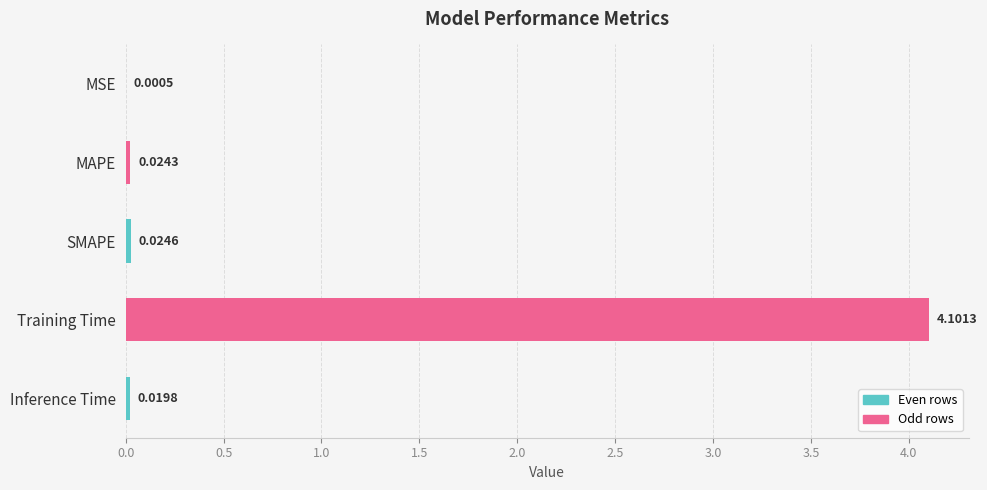

Count the number of categories in the chart.

5